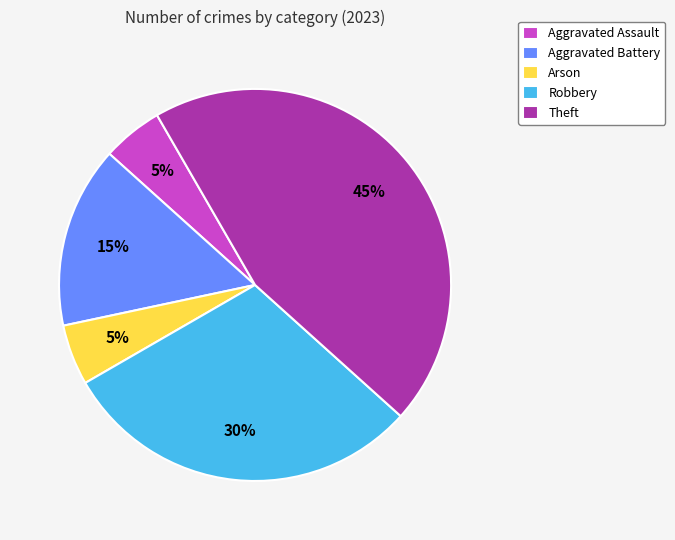

Is there any slice that represents more than half of the pie?

No